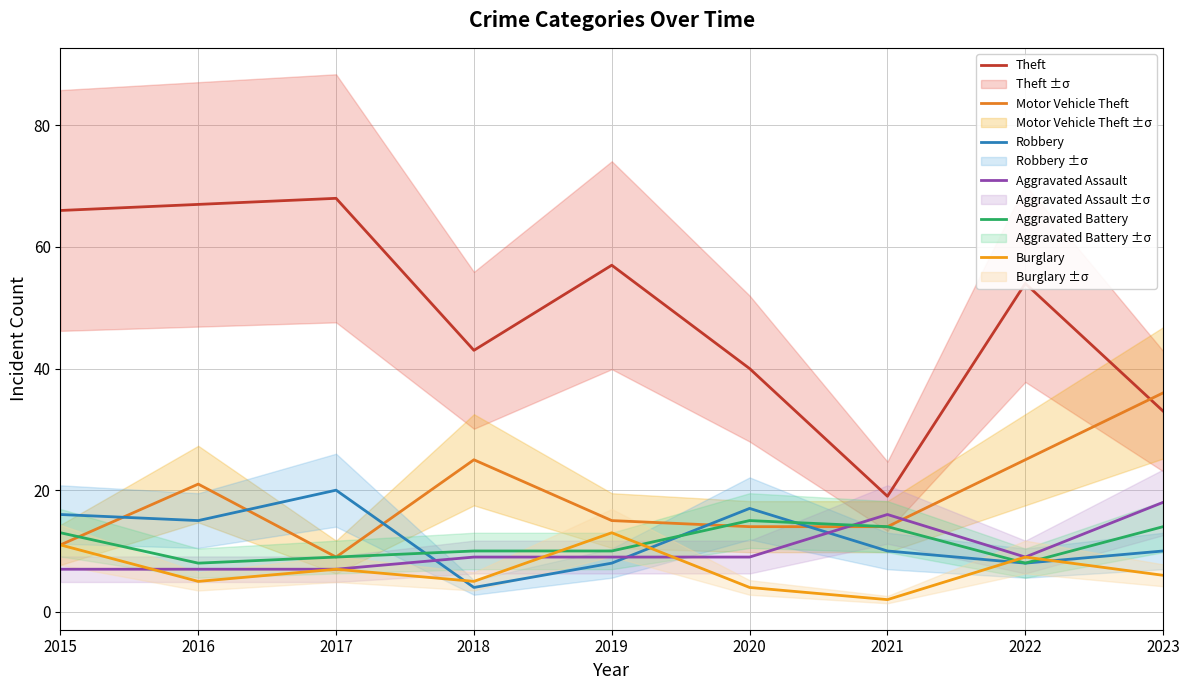

Read the Aggravated Assault value at 2018.

9